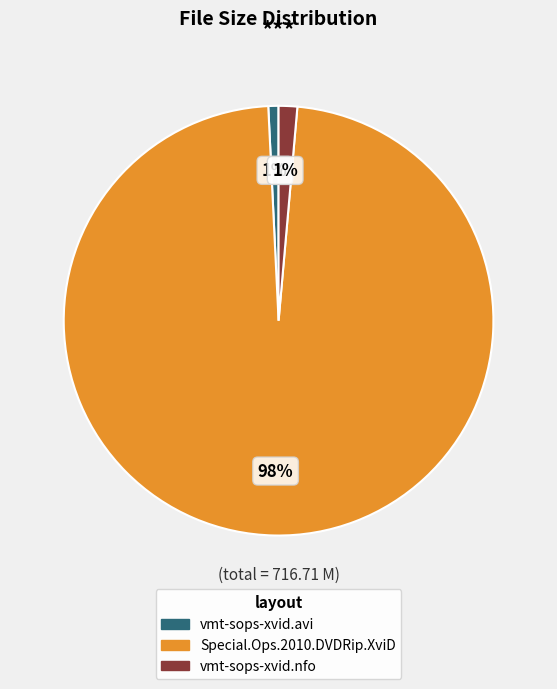

How many slices are in this pie chart?

3